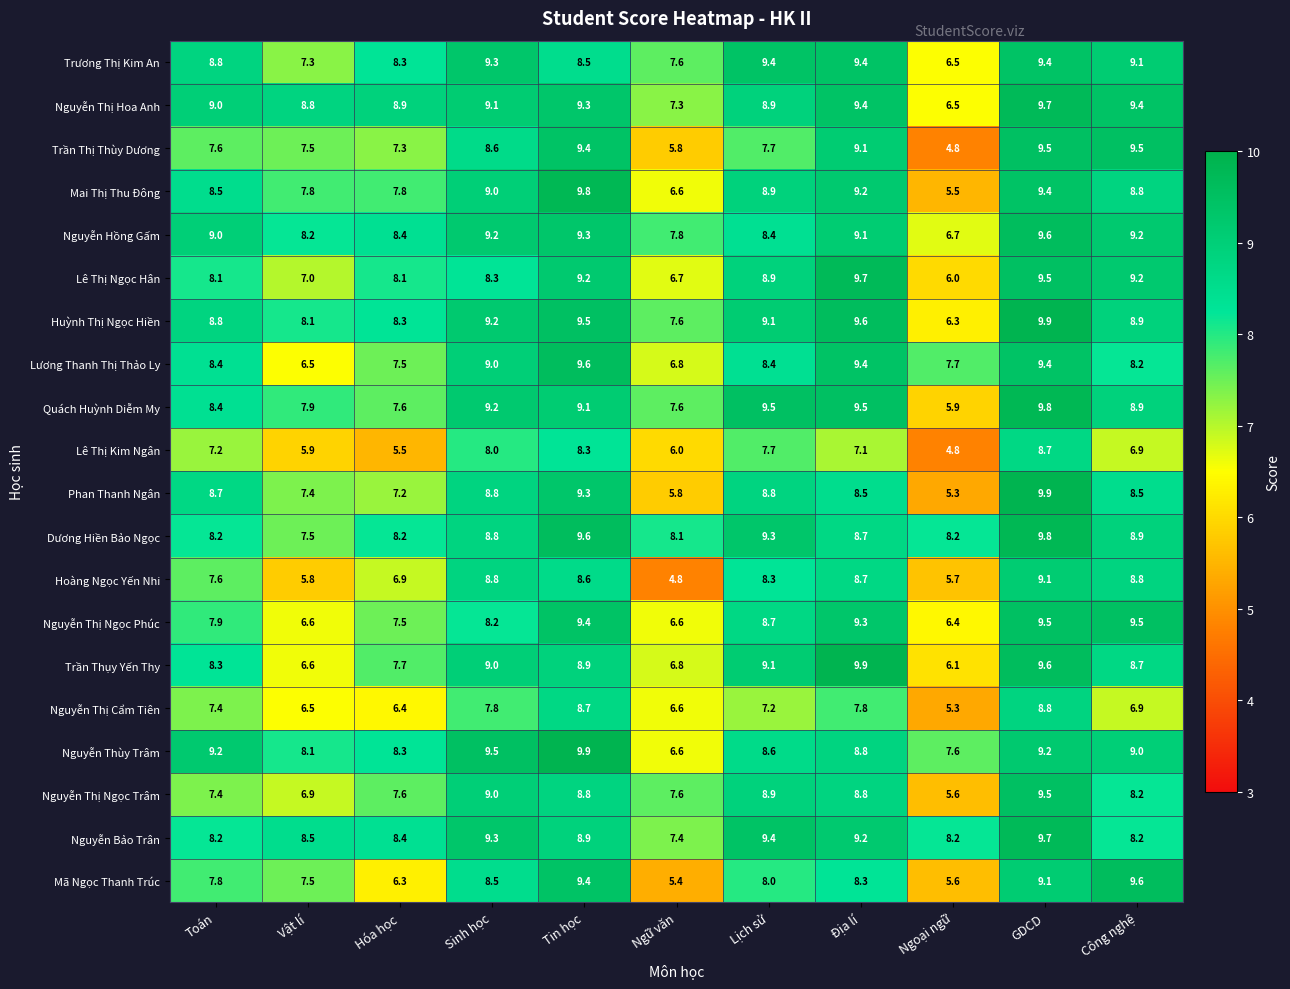

What is the difference between the maximum and minimum values in the Hoàng Ngọc Yến Nhi series?

4.3